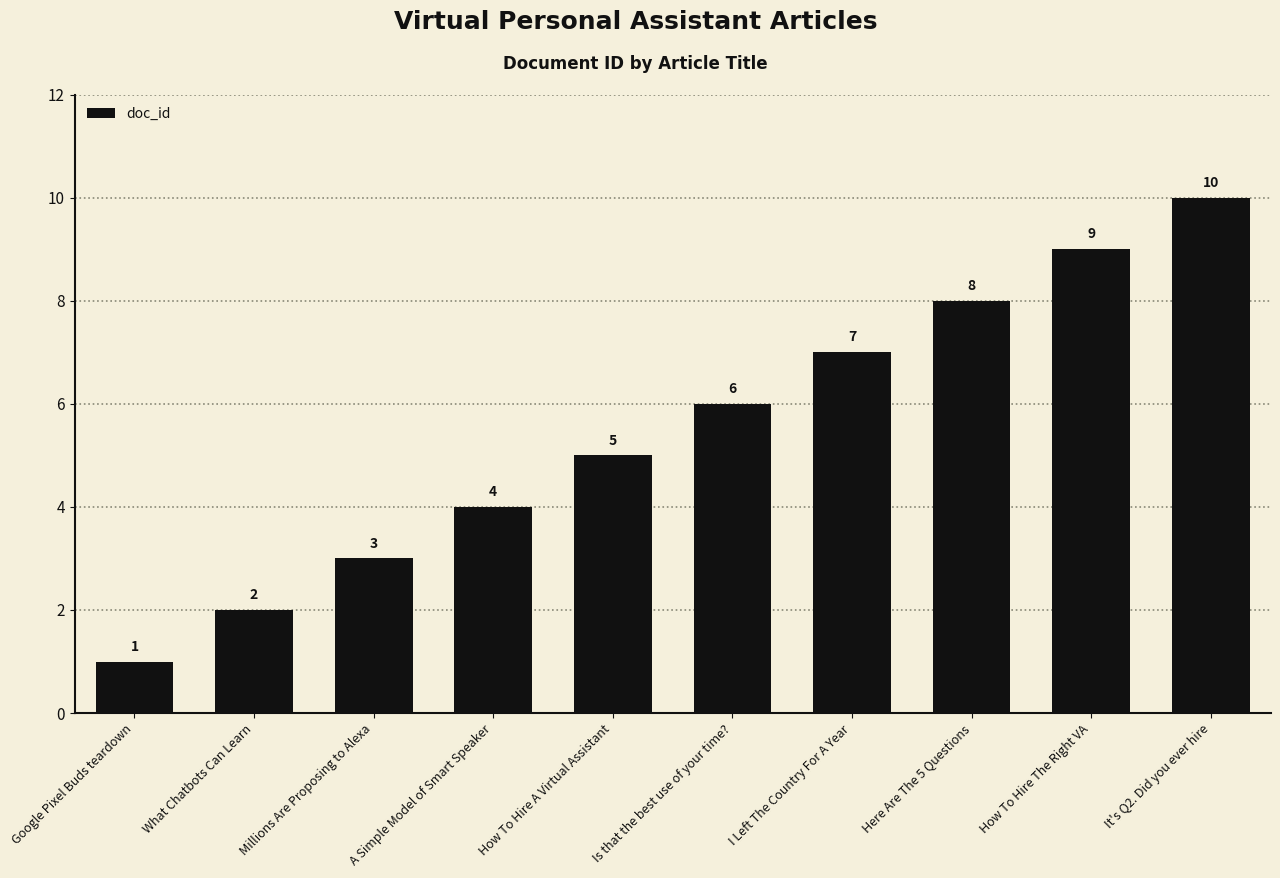

Which has a higher value, I Left The Country For A Year or How To Hire A Virtual Assistant?

I Left The Country For A Year